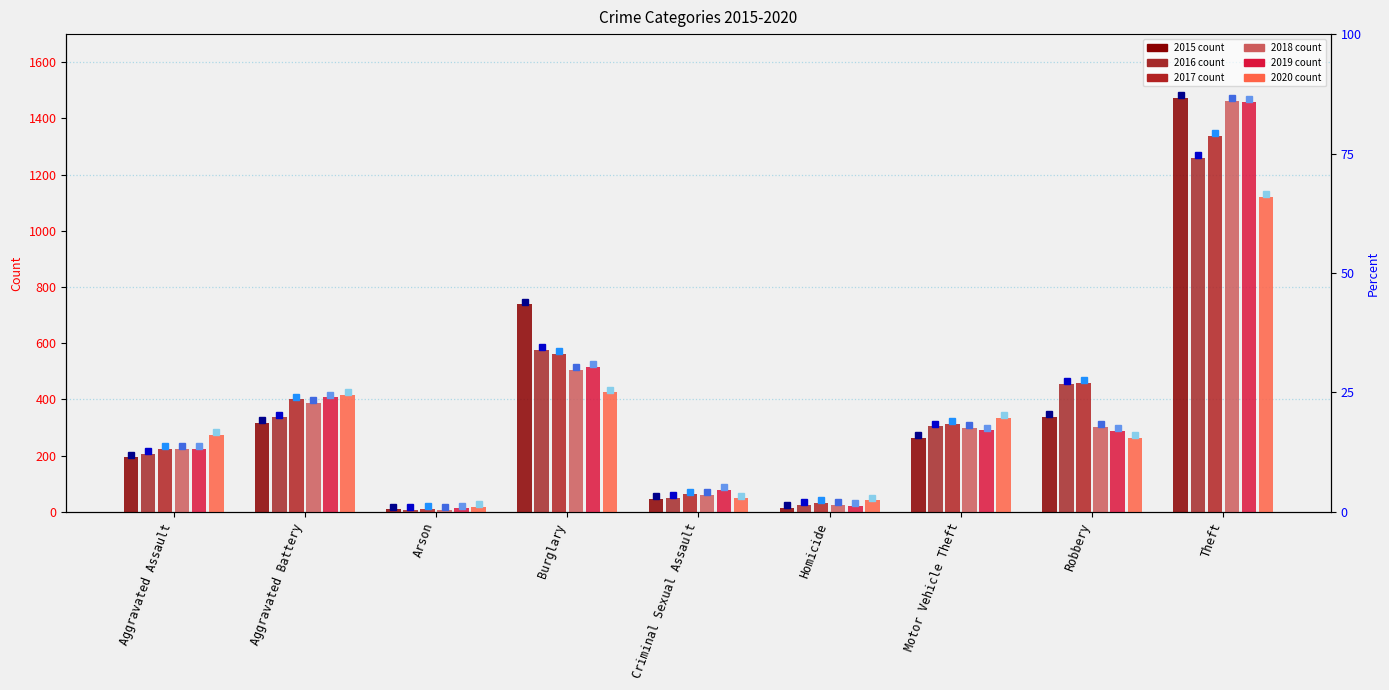

At Aggravated Battery, list the series in order from largest to smallest.

2020, 2019, 2017, 2018, 2016, 2015